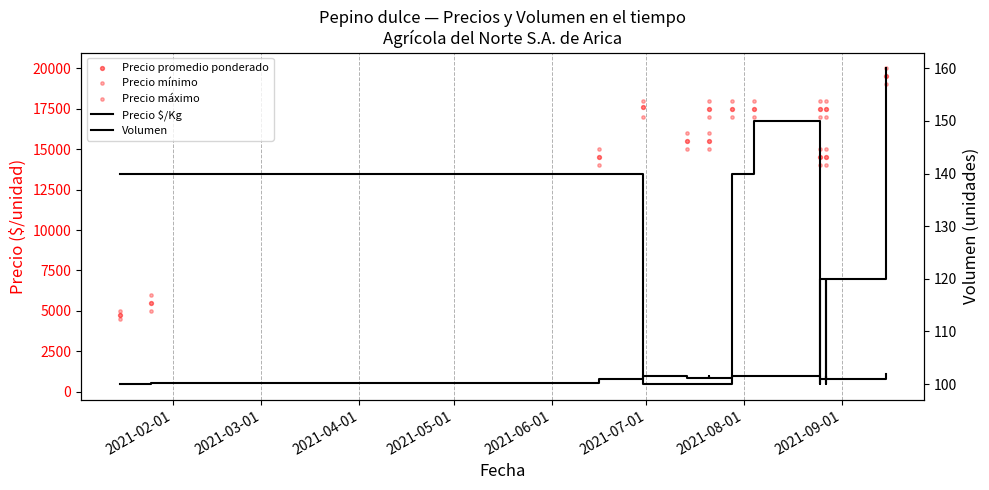

At how many categories does at least one series exceed 4046?

14